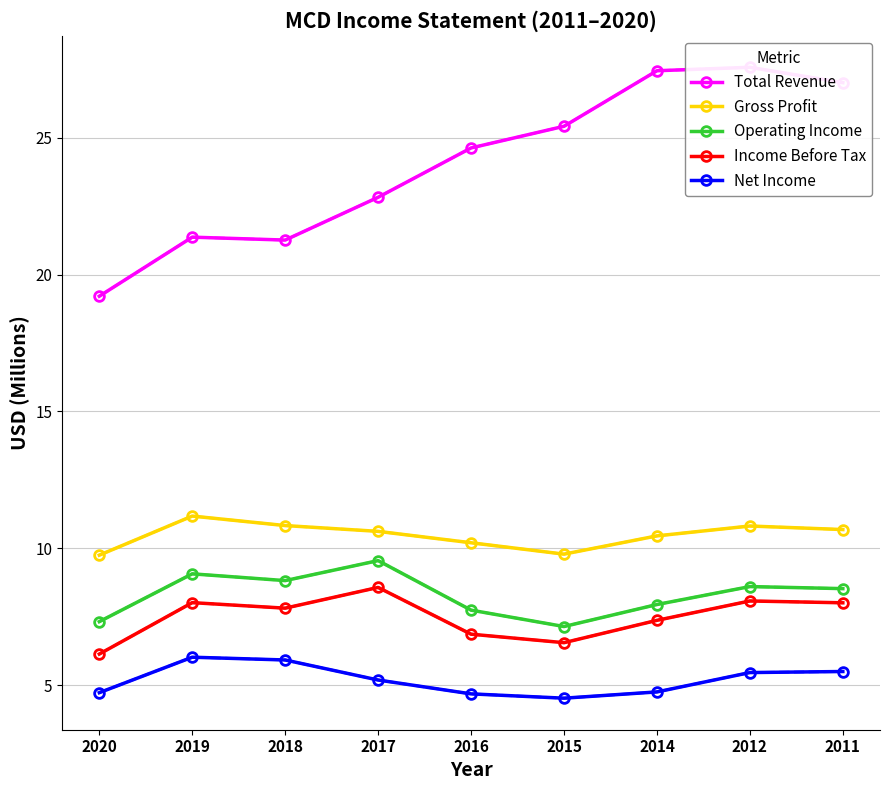

At which category is the sum across all series the highest?

2012